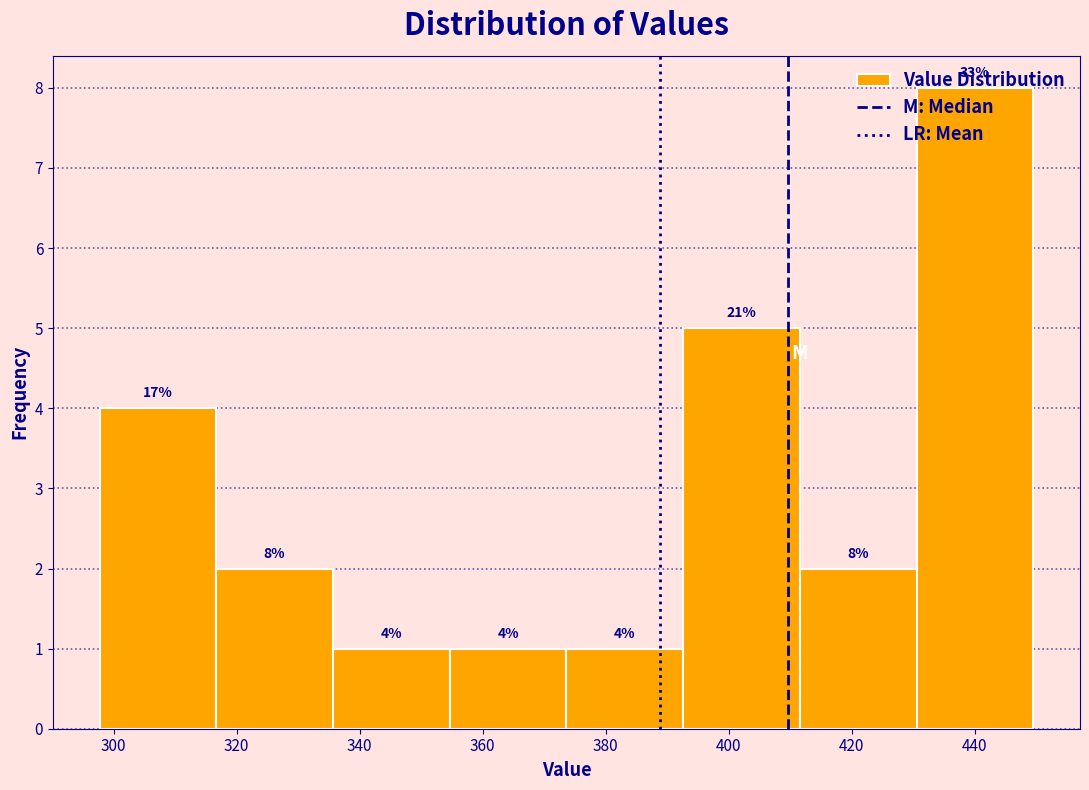

Over which range of the x-axis is the bar tallest?

430 to 450